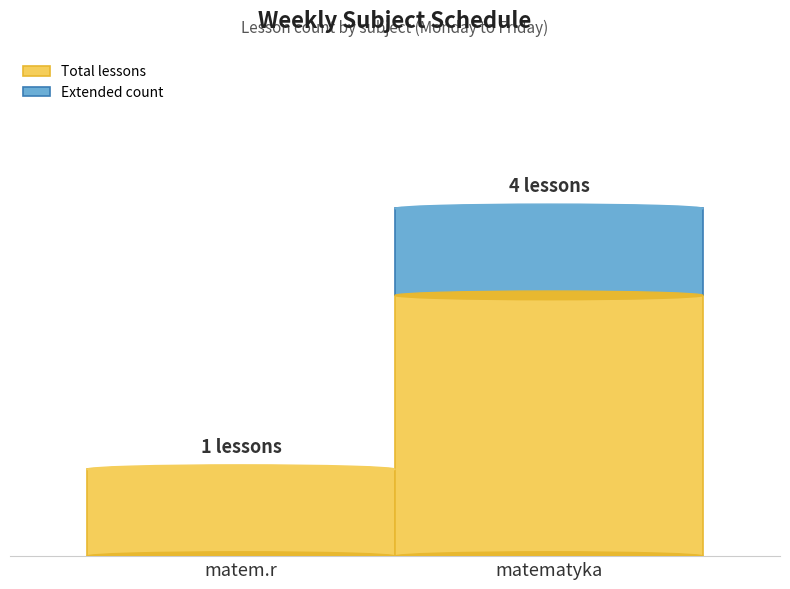

What is the difference between the Extended count values at matem.r and matematyka?

1